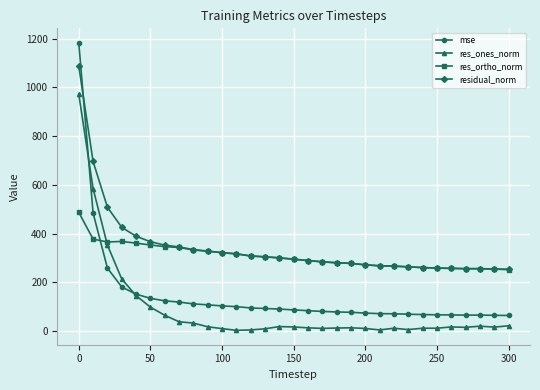

What is the maximum value shown in the chart?

1183.6